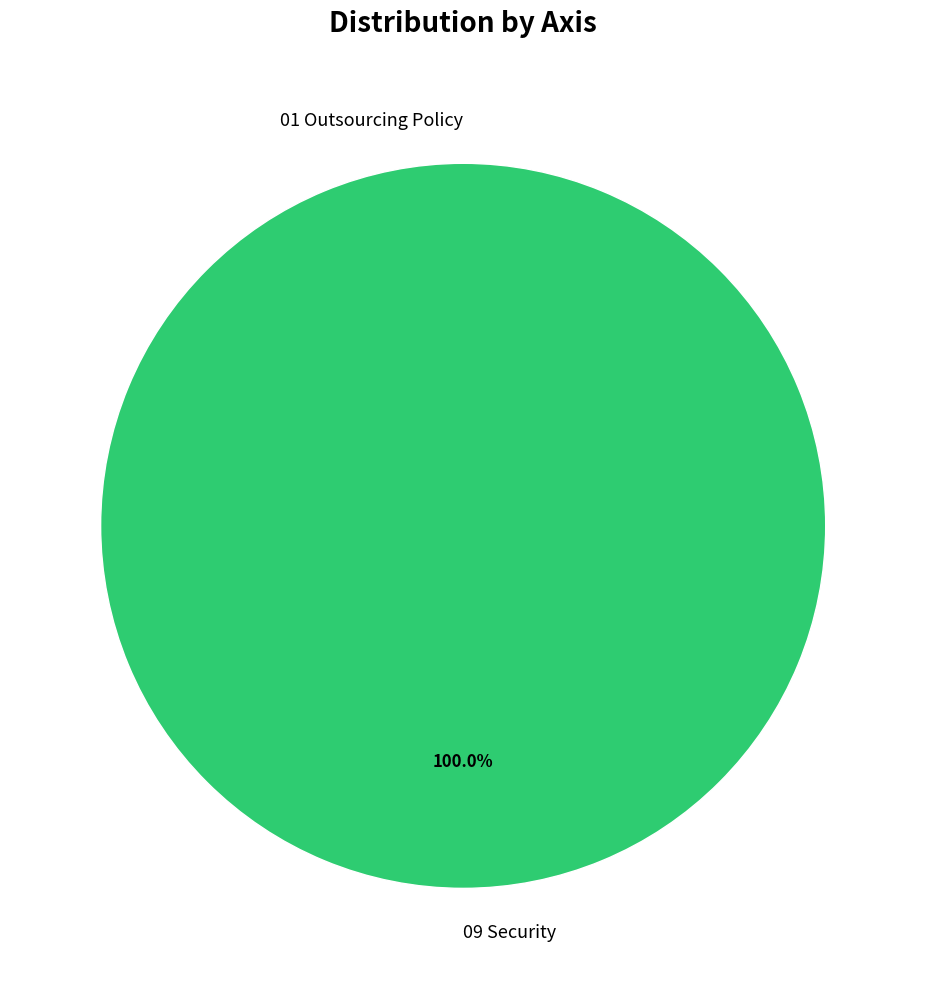

What percentage is the 09 Security slice, to the nearest percent?

100%